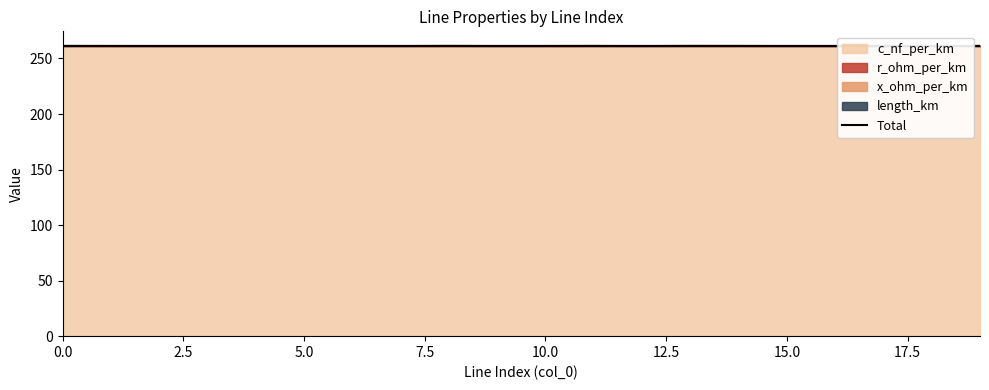

What is the maximum value shown in the chart?

261.4